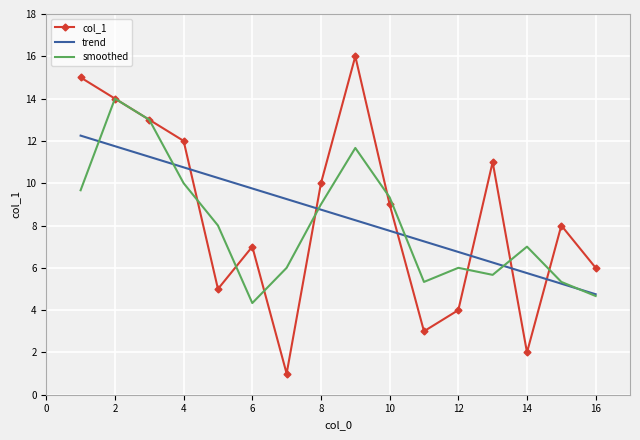

True or false: col_1 and trend intersect in this chart.

True